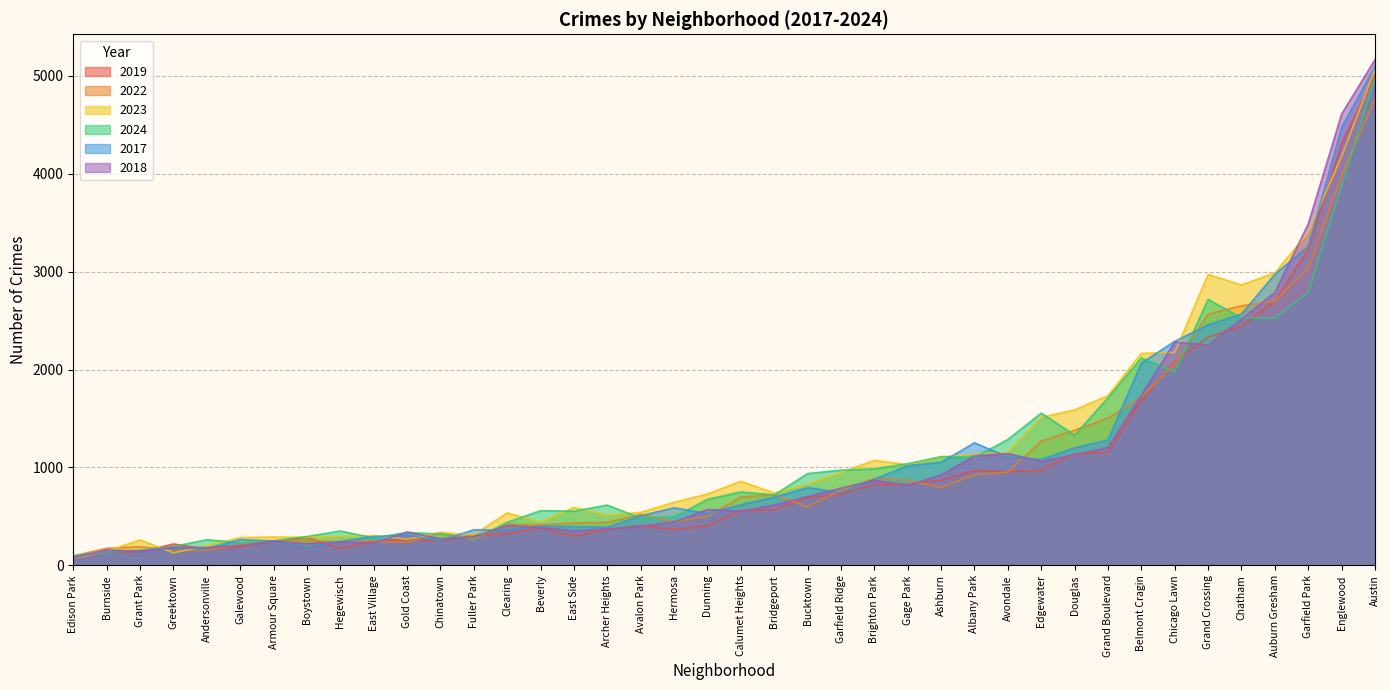

True or false: 2017 has more than 2 points higher than both neighbors.

True